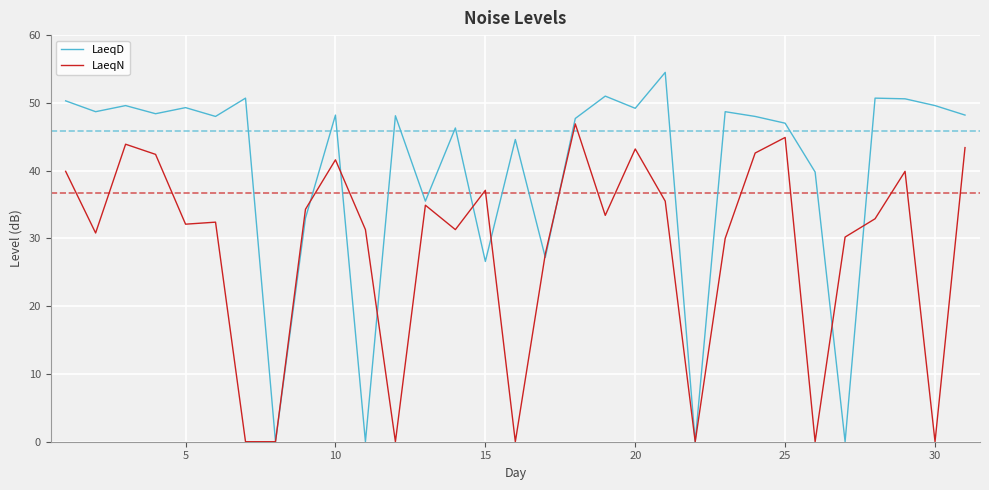

Which series has the largest total across all categories?

LaeqD